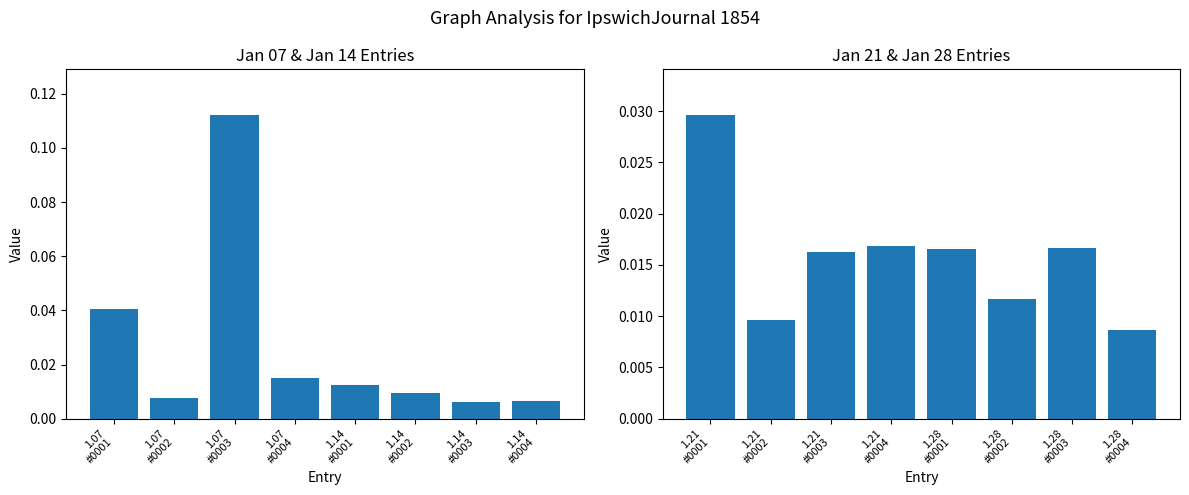

What is the label of the 6th bar from the right?

1.21 #0003